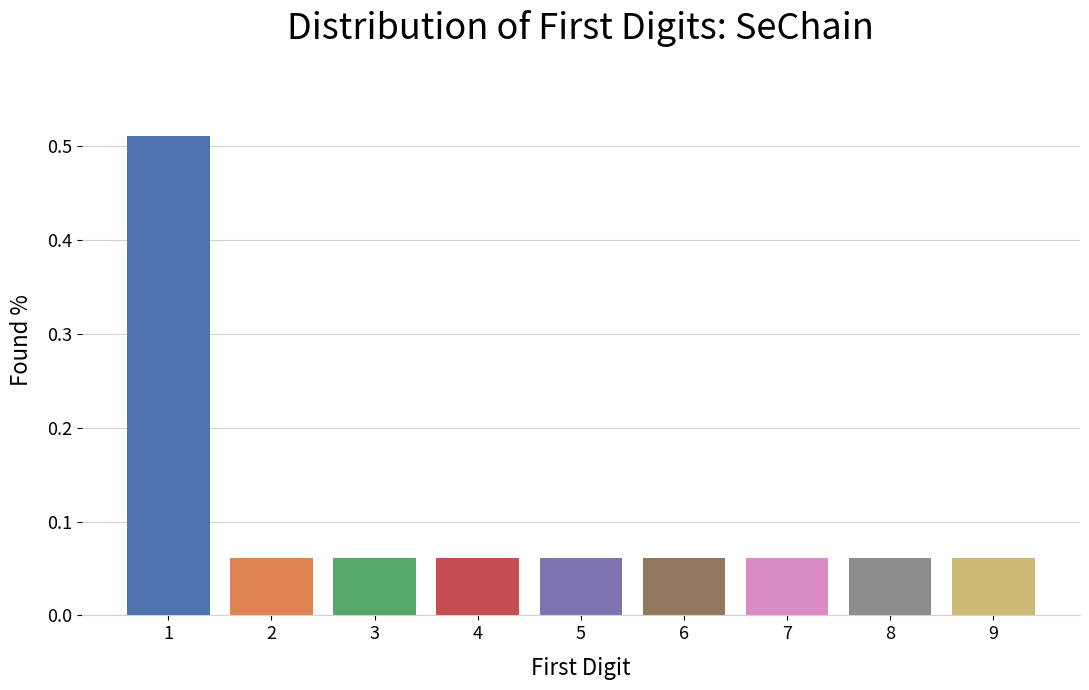

The chart shows a value of 0.0 at 9. True or false?

False